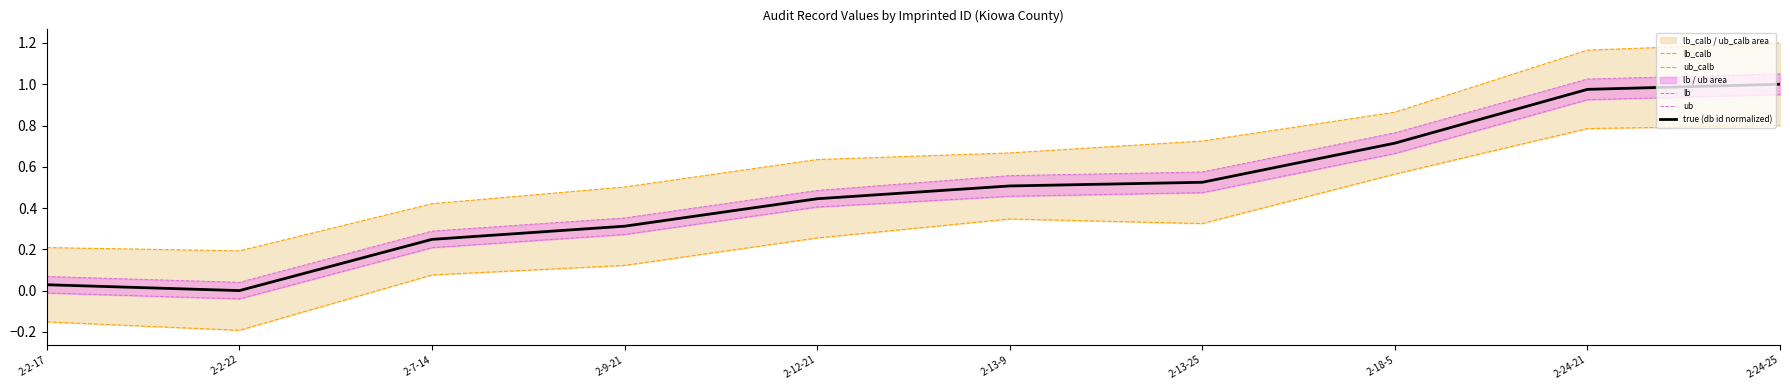

Which label corresponds to the largest value in the chart?

2-24-25